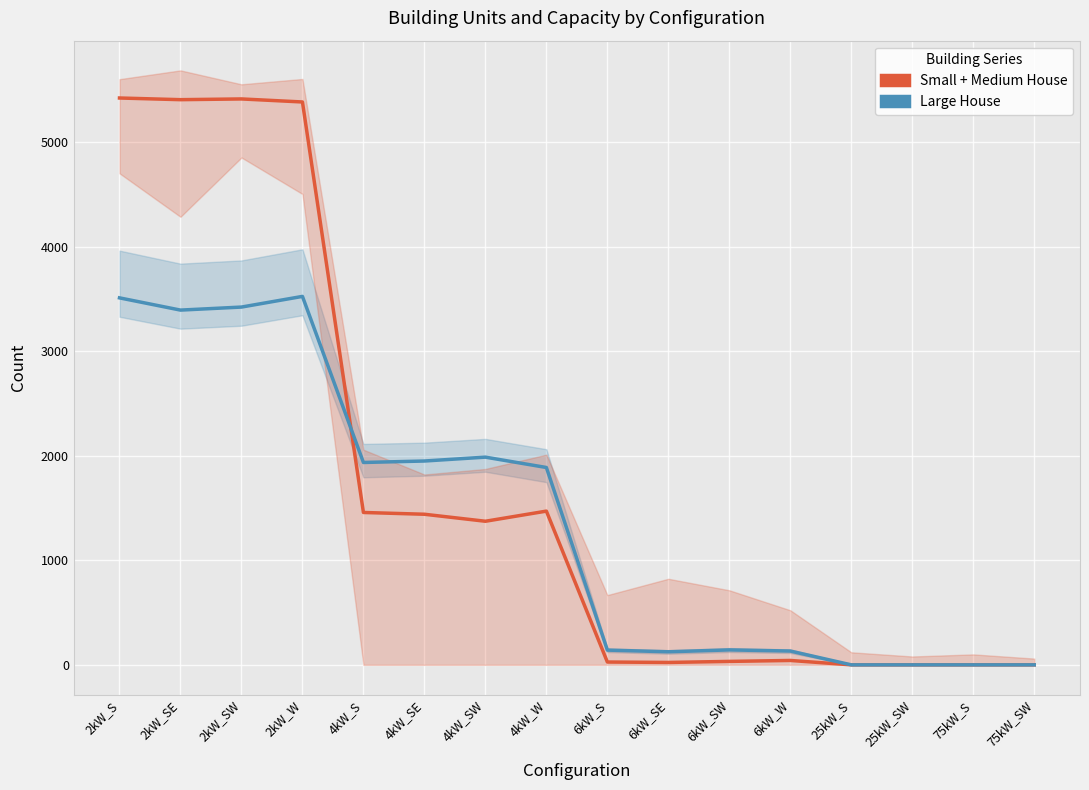

What is the total value across all series at 4kW_SW?

3359